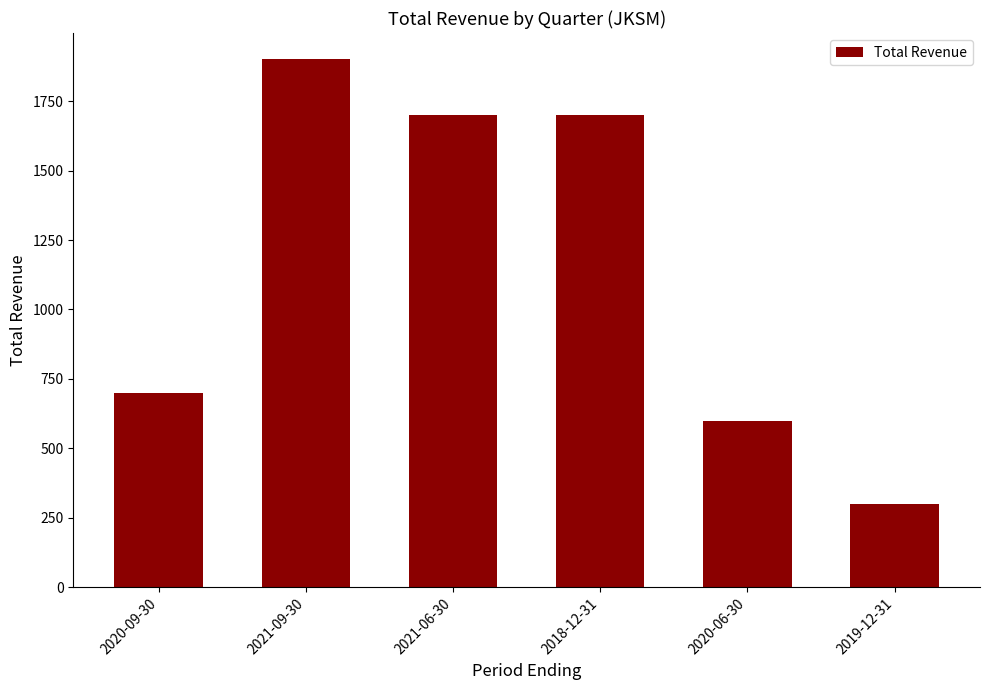

True or false: the data shows 1900 at 2021-09-30.

True